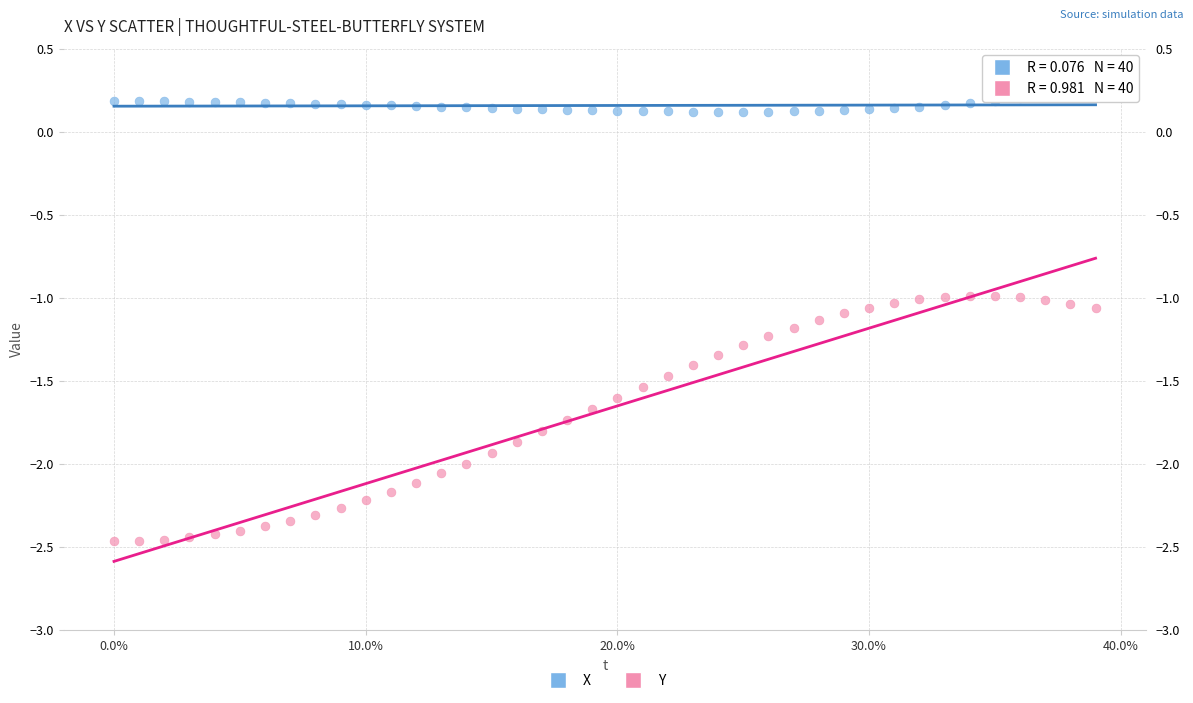

Which series has the widest spread of Y values?

Y